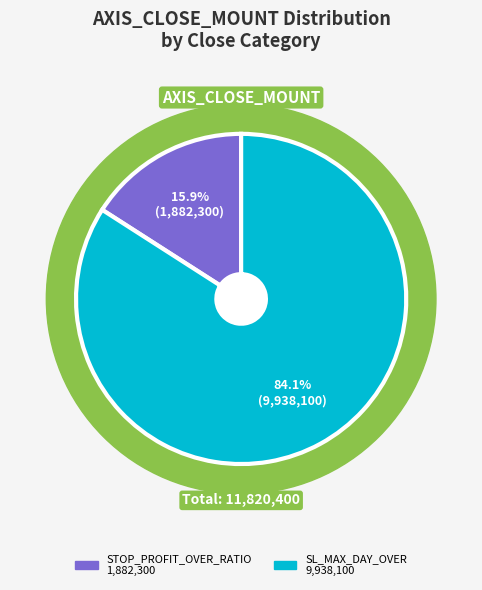

Does Row 5 account for over 50% of the chart?

No